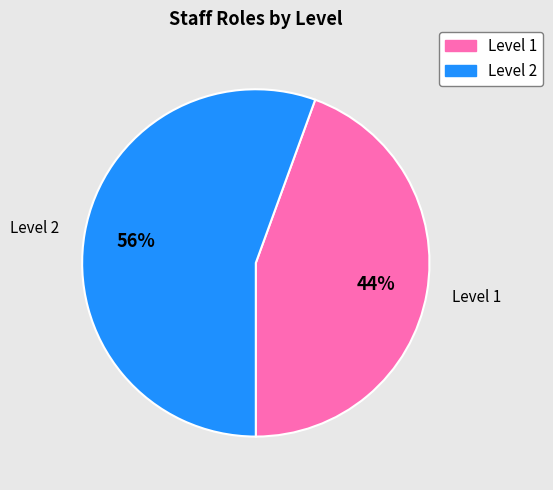

Rank the categories by value from lowest to highest.

Level 1, Level 2